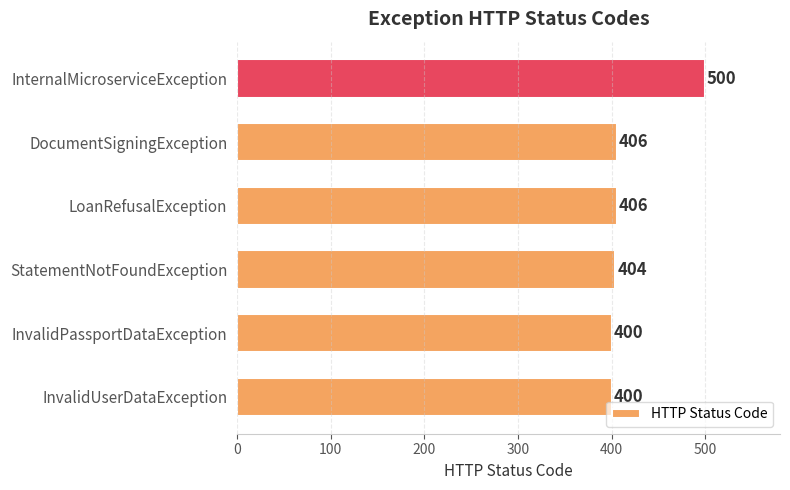

What is the sum of all values?

2516